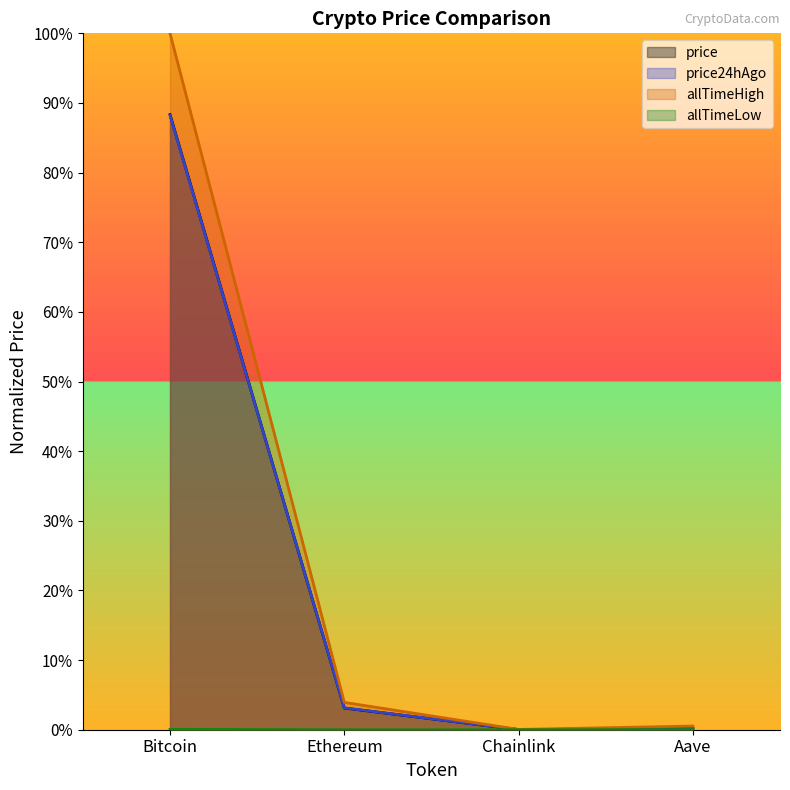

What is the highest value of the allTimeHigh series?

1.0